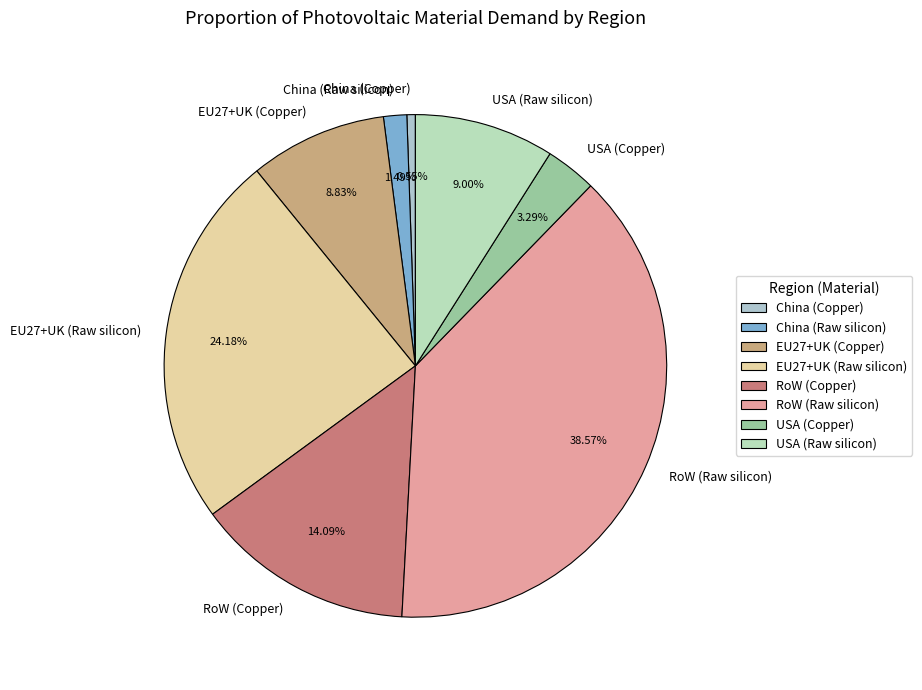

True or false: RoW (Copper) accounts for 14% of the total.

True